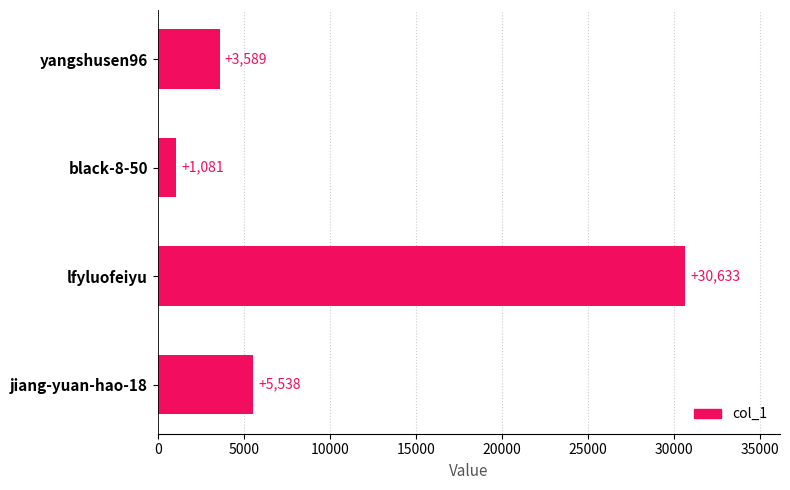

Between jiang-yuan-hao-18 and black-8-50, which is larger?

jiang-yuan-hao-18